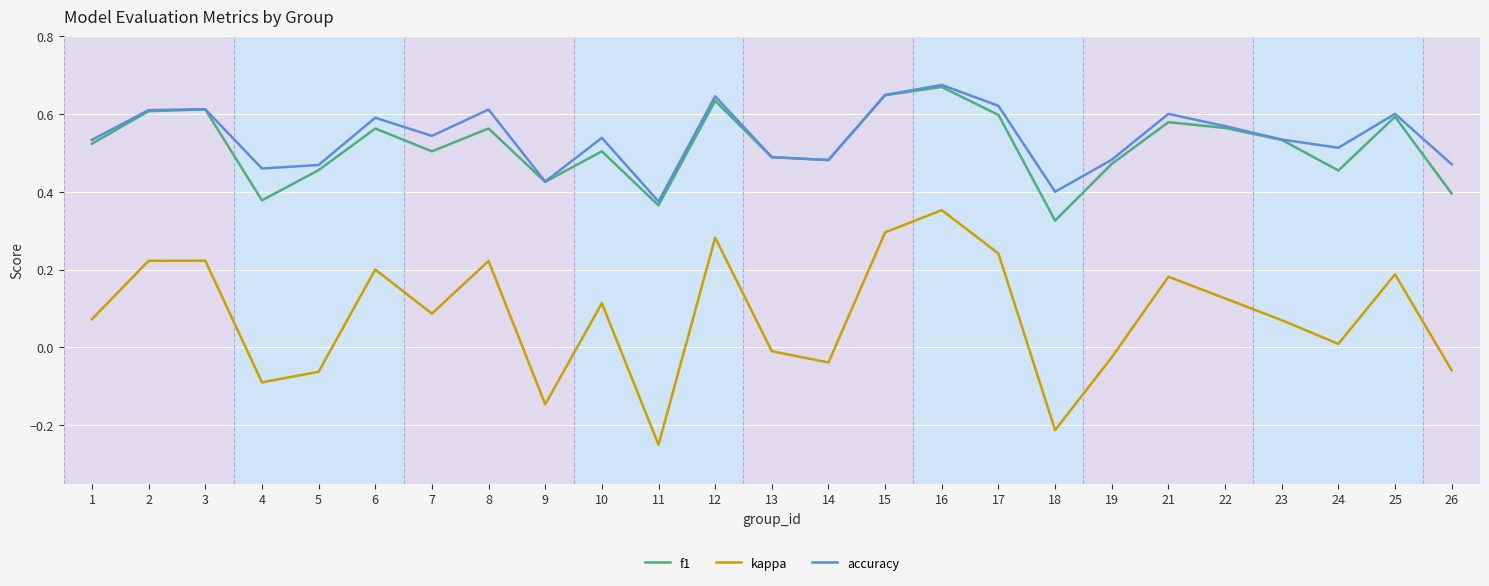

At which category is the sum across all series the highest?

16